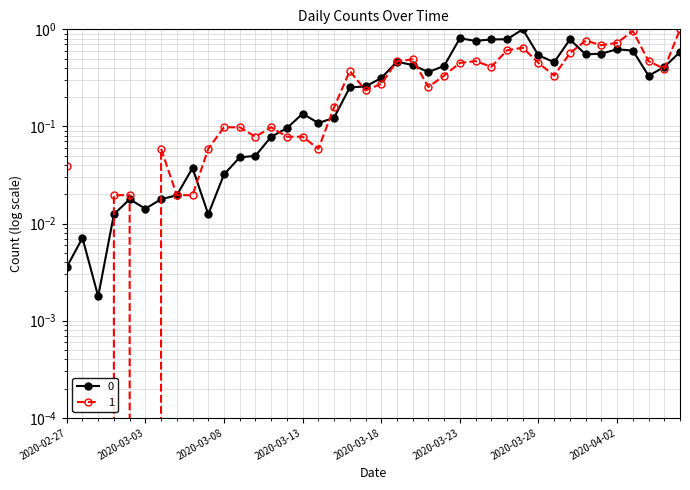

The value of 0 at 2020-03-16 is 0.3. True or false?

True